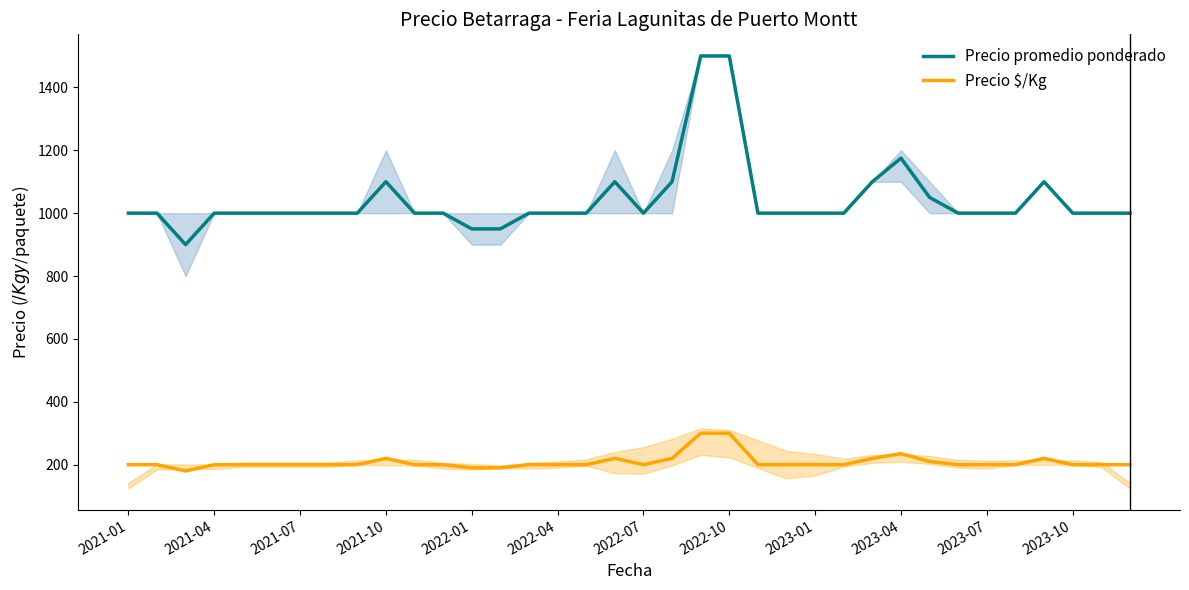

What is the difference between the maximum and second lowest values in the Precio $/Kg series?

110